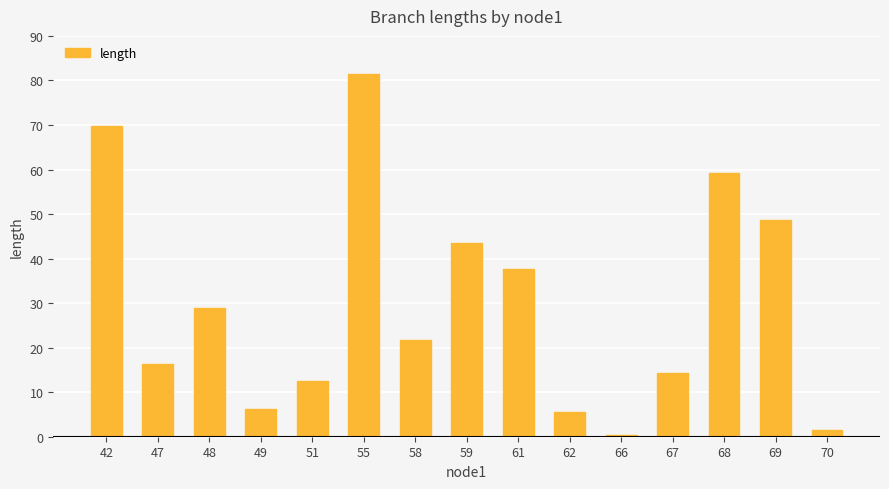

What is the average value?

29.9